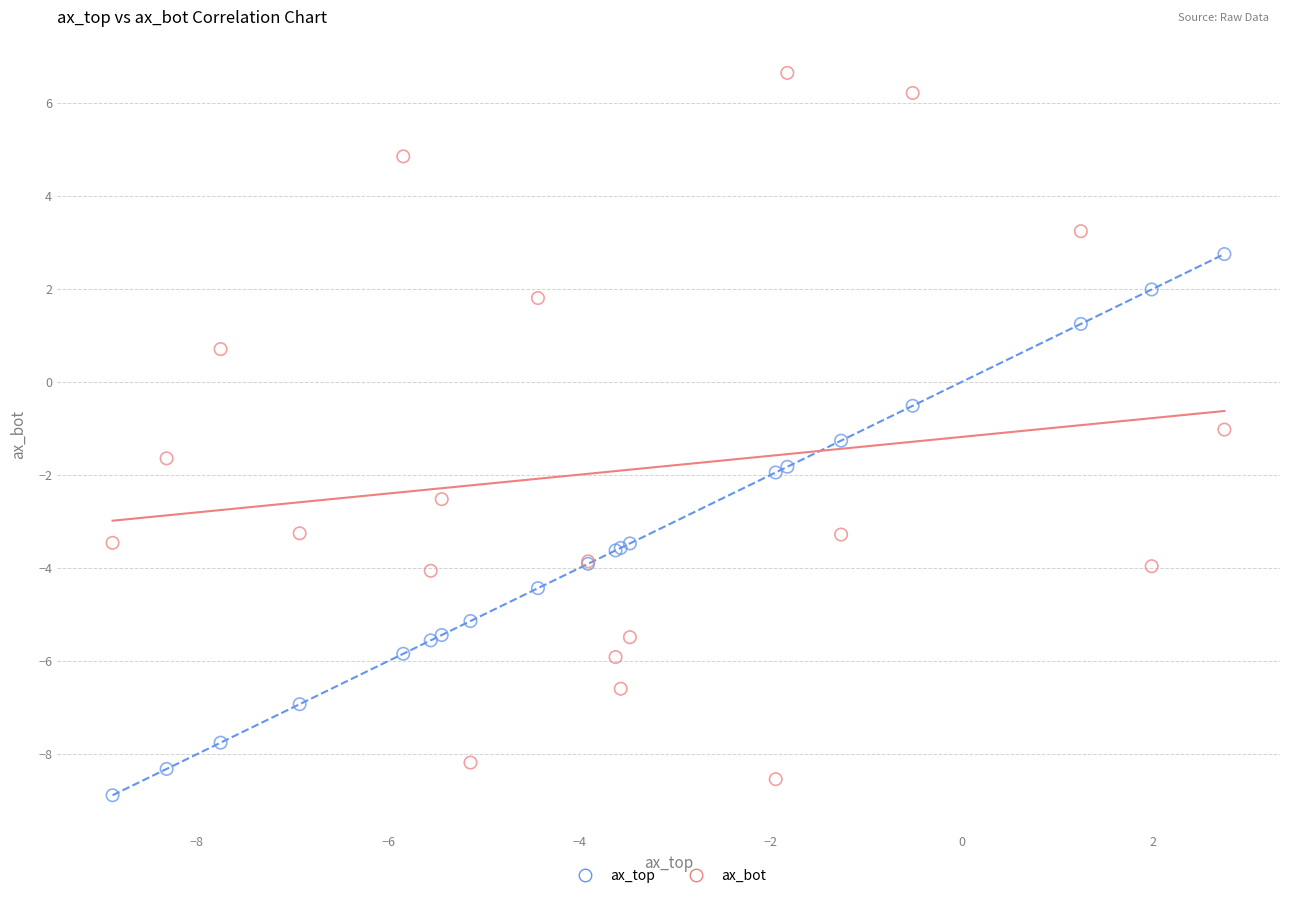

Which series reaches the minimum Y coordinate?

ax_top